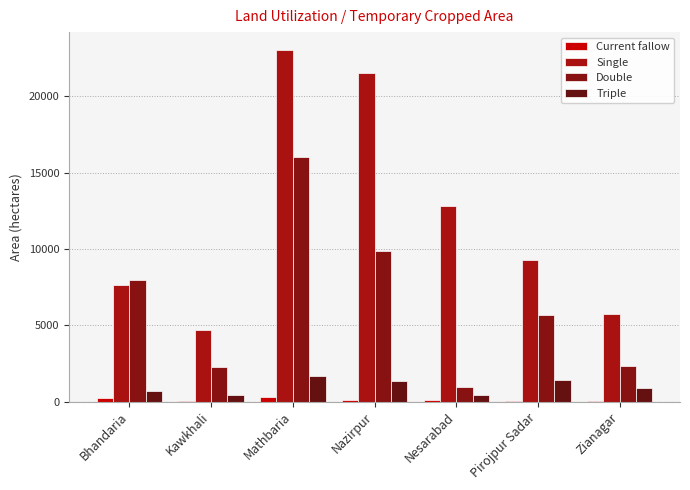

Is it true that Triple equals 1395 at Pirojpur Sadar?

True